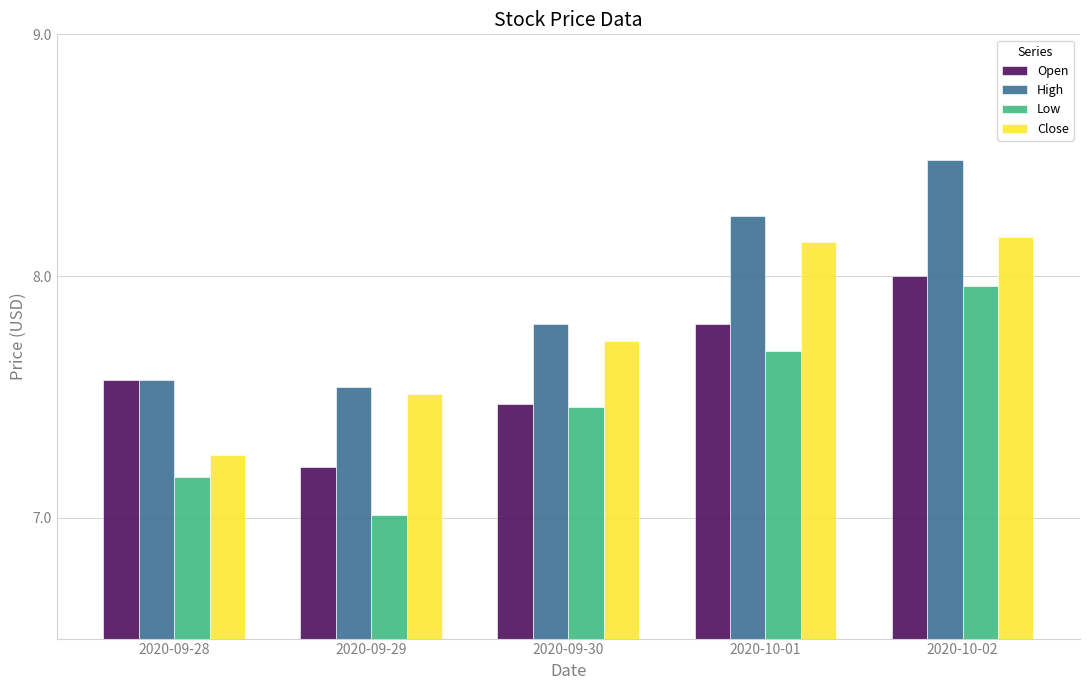

What is the label of the 3rd bar from the left?

2020-09-30